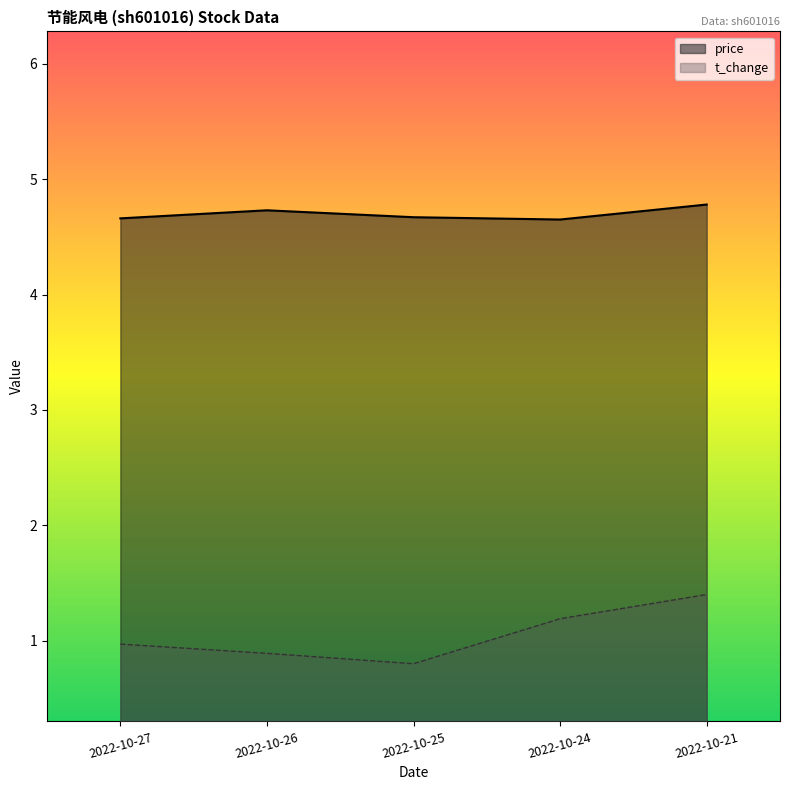

Which series has the largest total across all categories?

price